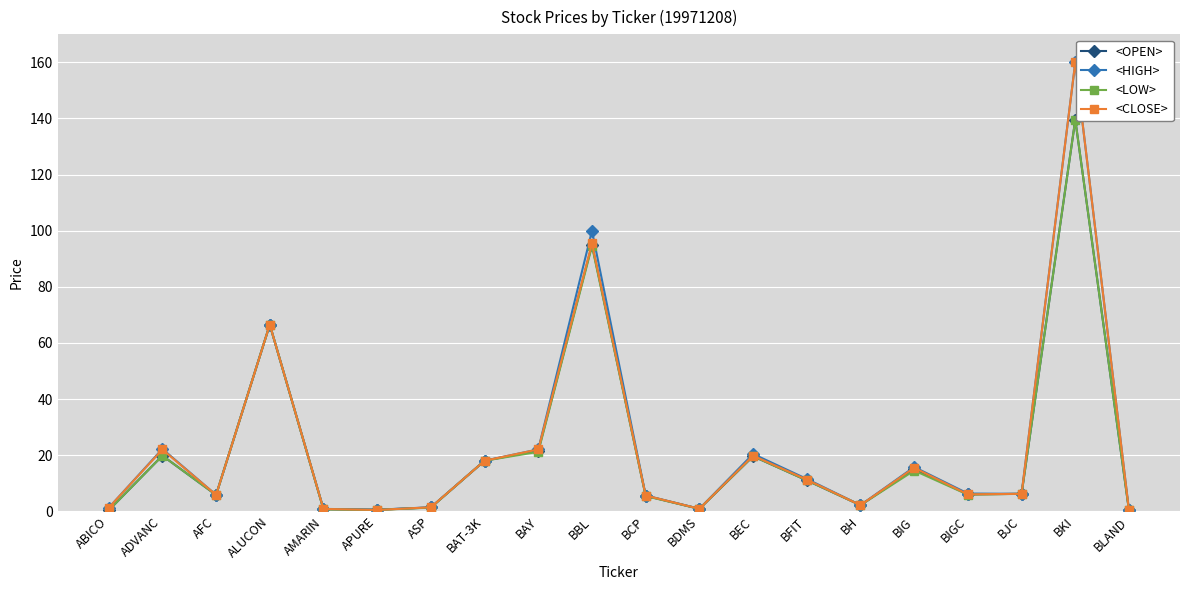

What is the spread (max minus min) of values at BKI?

20.4